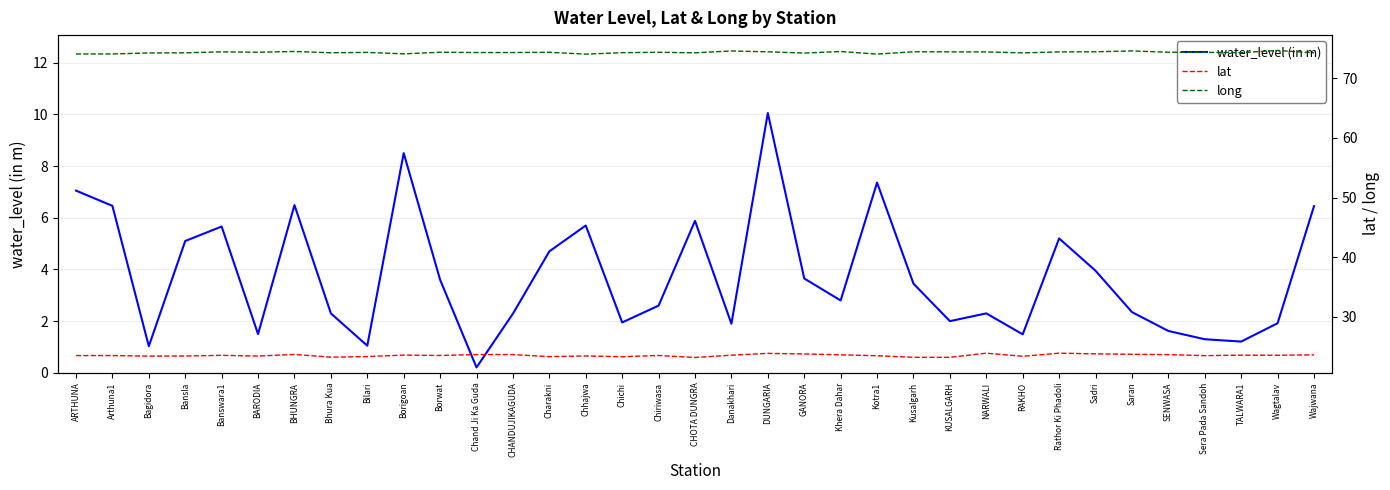

True or false: water_level (in m) and long intersect in this chart.

False